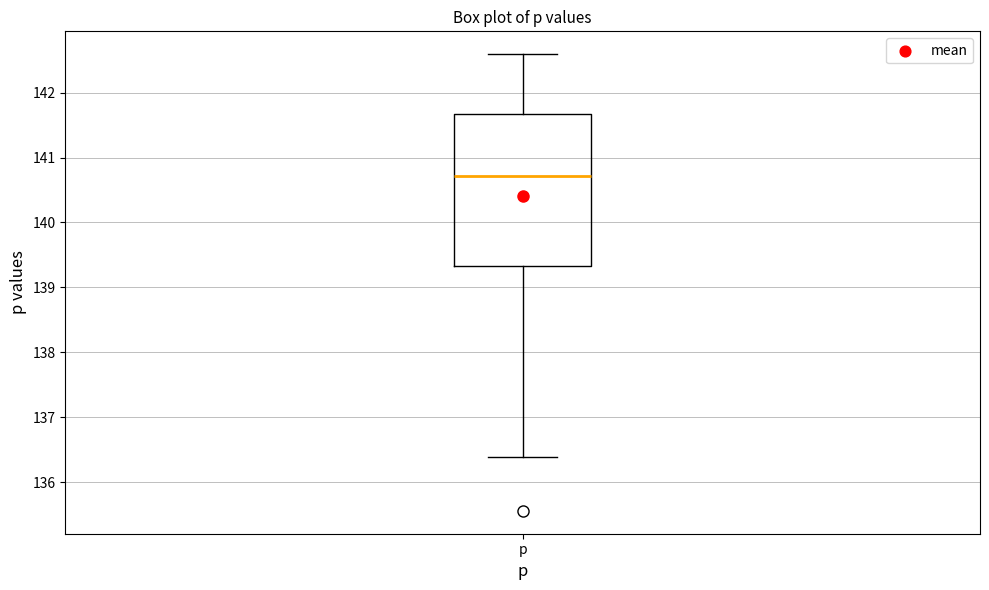

Read this box plot against the y-axis: the position of the median line, the range covered by the box, and the ends of both whiskers. The values are not printed on the chart, so give them approximately, as read against the axis.

median 140.7, box 139.3 to 141.7, whiskers 136.4 to 142.6